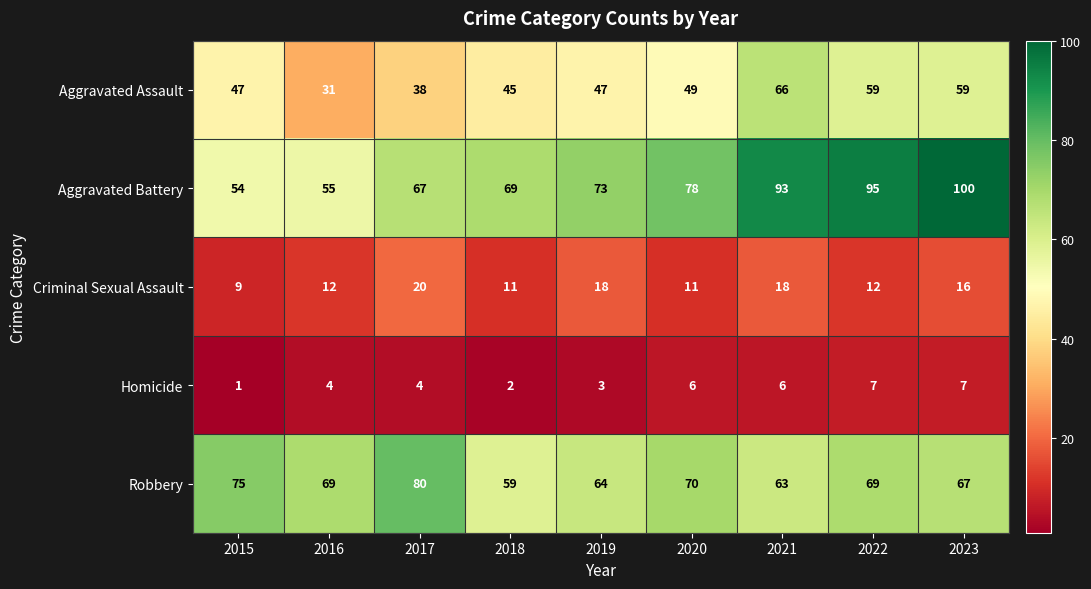

Which series has the largest range (max minus min)?

Aggravated Battery